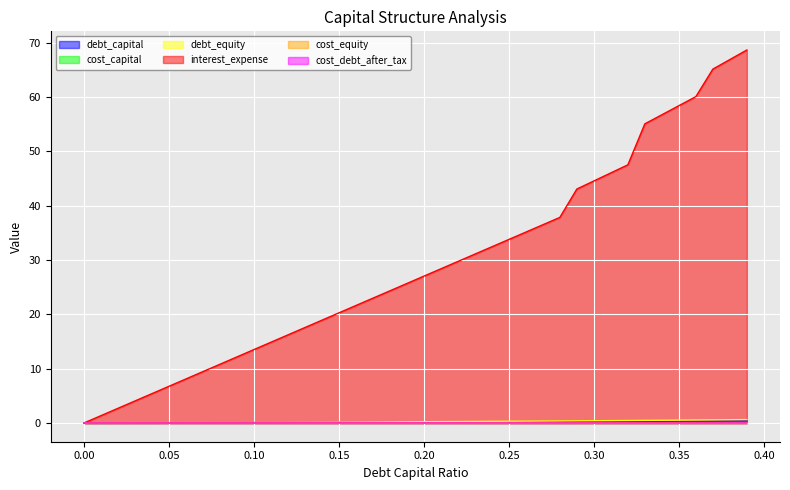

How many intersections are there between cost_capital and debt_equity?

1